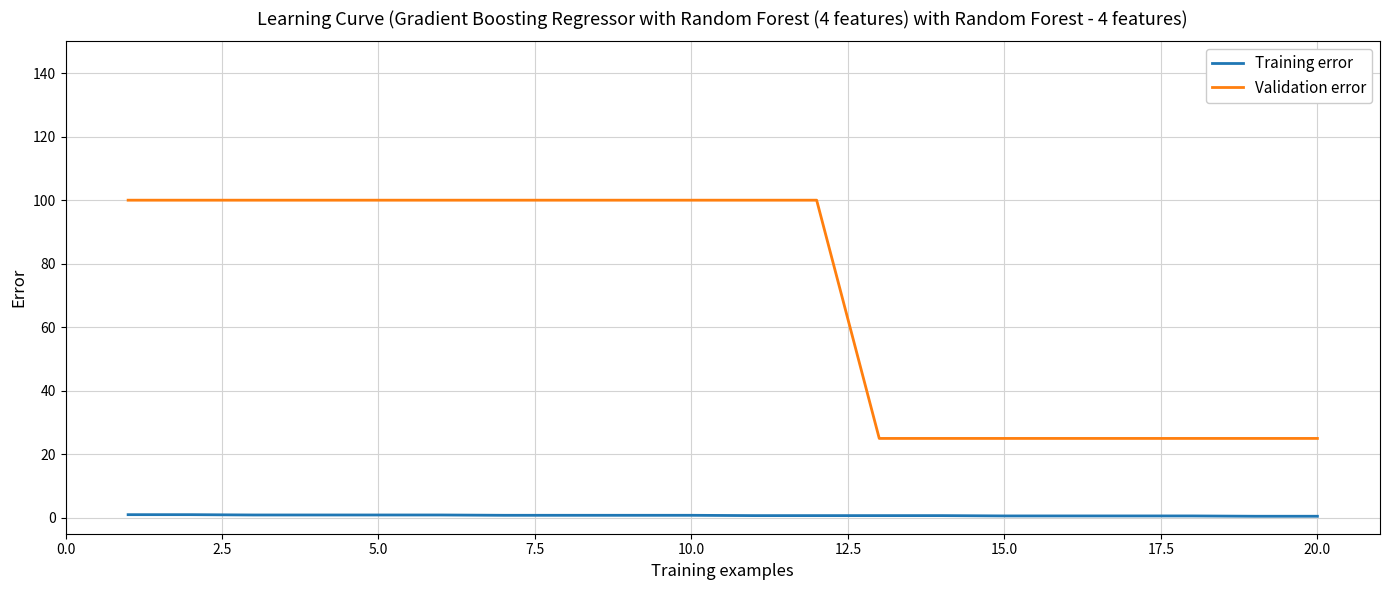

Which series has the widest spread of values?

Validation error